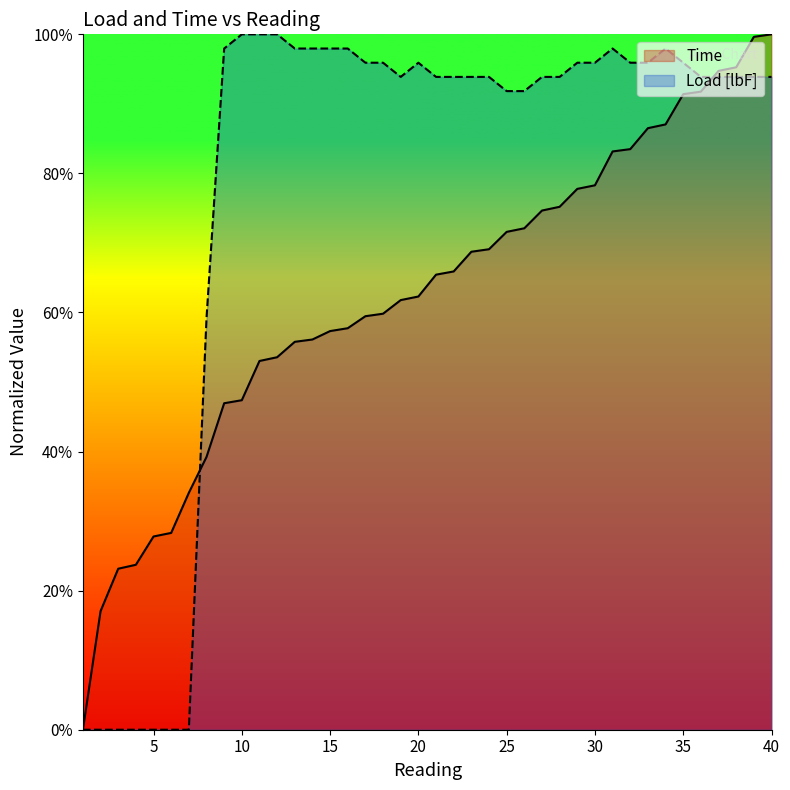

True or false: Load [lbF] and Time cross at least once.

True